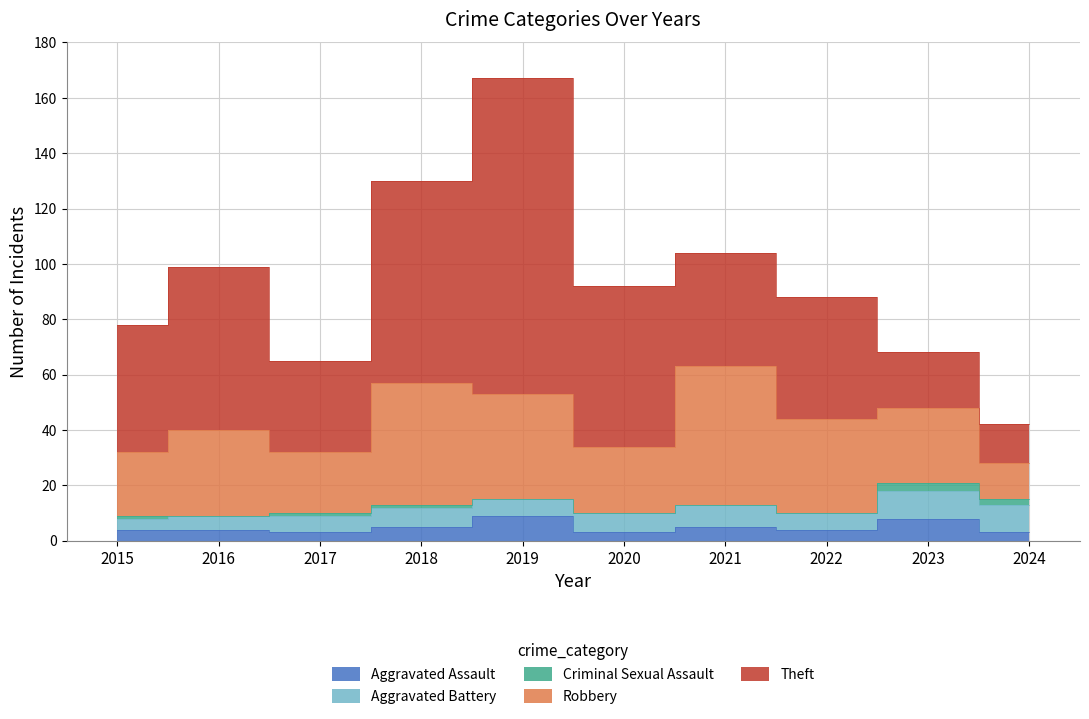

Reading left to right, transcribe all the data shown in this chart.

Aggravated Assault: 4	4	3	5	9	3	5	4	8	3
Aggravated Battery: 4	5	6	7	6	7	8	6	10	10
Criminal Sexual Assault: 1	0	1	1	0	0	0	0	3	2
Robbery: 23	31	22	44	38	24	50	34	27	13
Theft: 46	59	33	73	114	58	41	44	20	14